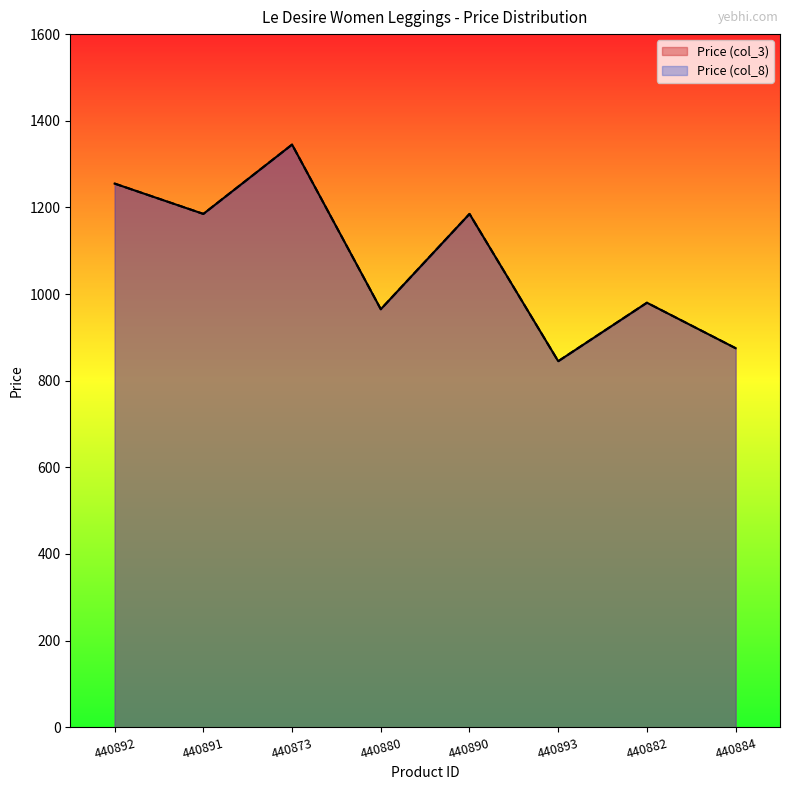

Reading right to left, transcribe all the data shown in this chart.

Price (col_3): 875	980	845	1185	965	1345	1185	1255
Price (col_8): 875	980	845	1185	965	1345	1185	1255